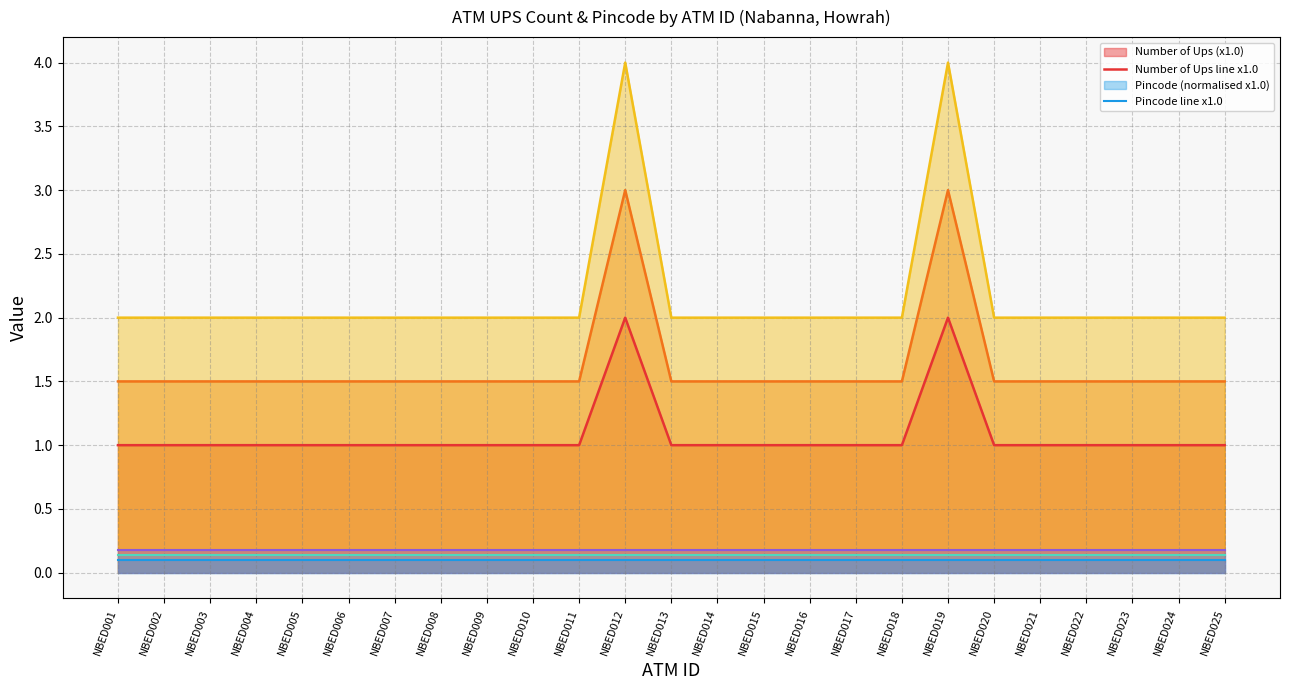

True or false: Number of Ups line x1.0 and Pincode line x1.0 cross at least once.

False